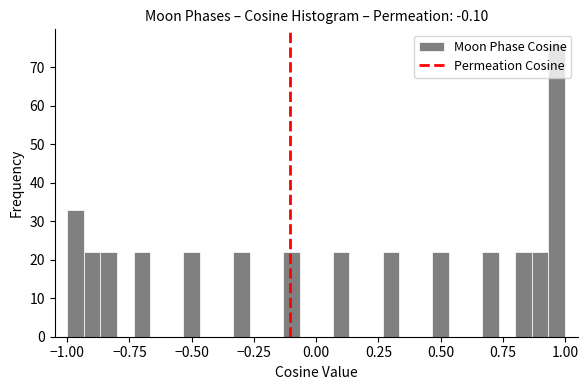

Read against the x-axis, roughly where is the centre of the tallest bar?

0.95